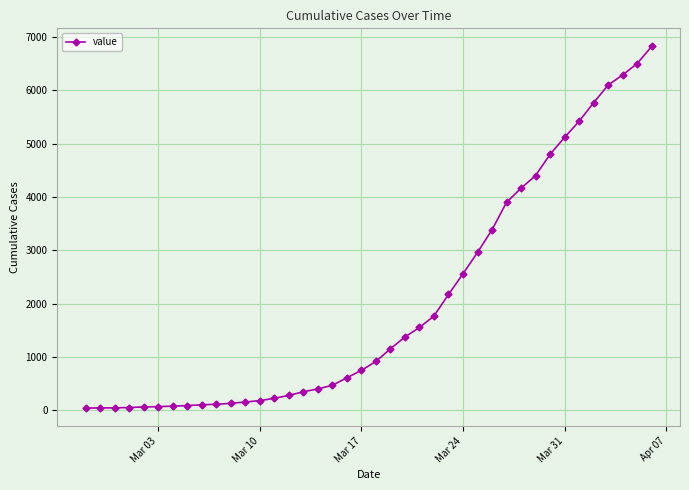

What is the greatest value displayed?

6822